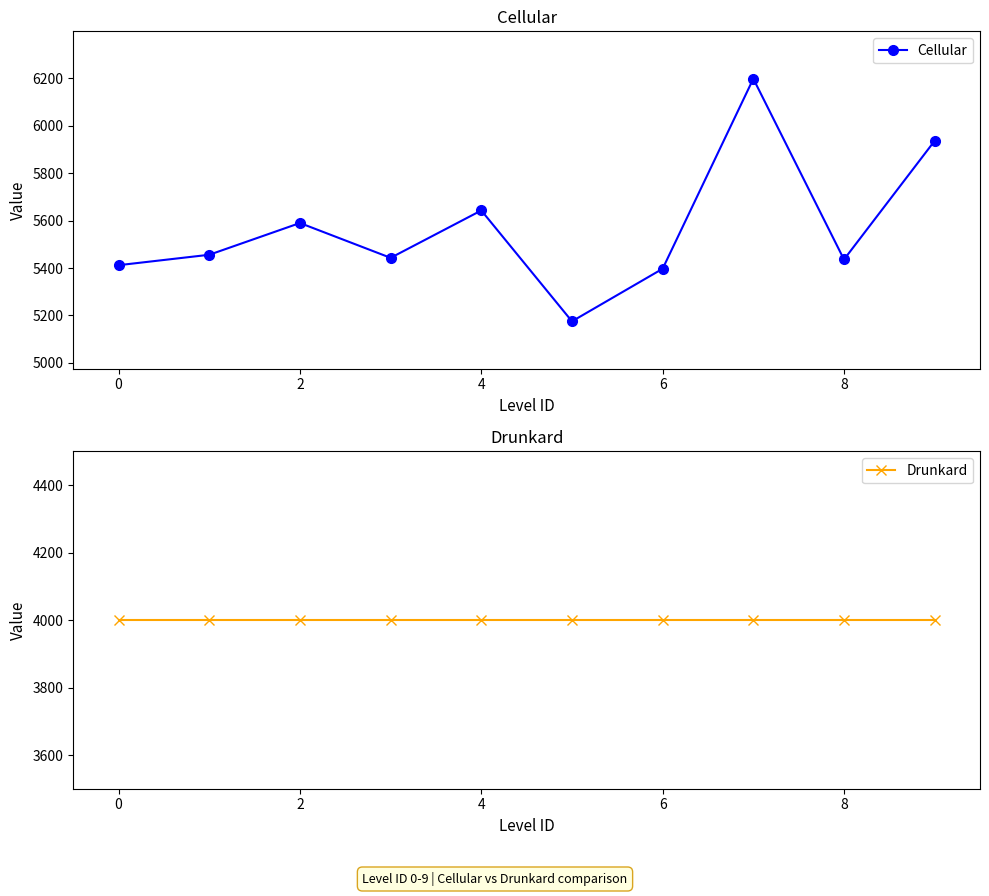

Reading left to right, extract all data points from this chart.

Cellular: 5412	5456	5590	5443	5643	5175	5397	6199	5436	5937
Drunkard: 4001	4001	4001	4001	4001	4001	4001	4001	4001	4001